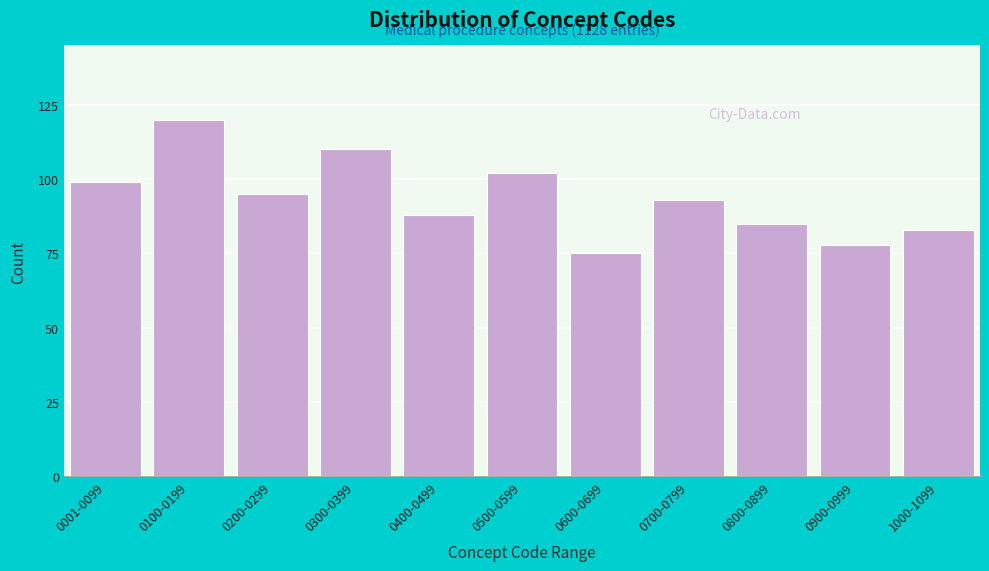

Reading left to right, list all the values displayed in this chart.

0001-0099=99	0100-0199=120	0200-0299=95	0300-0399=110	0400-0499=88	0500-0599=102	0600-0699=75	0700-0799=93	0800-0899=85	0900-0999=78	1000-1099=83